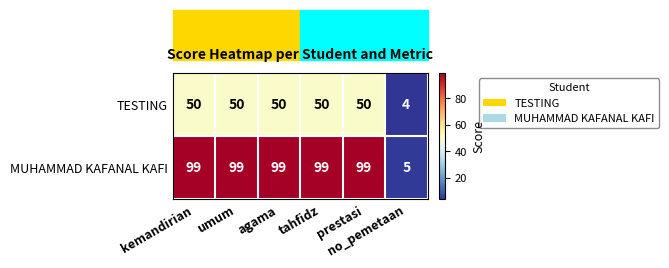

Rank the series by their average value, from highest to lowest.

MUHAMMAD KAFANAL KAFI, TESTING